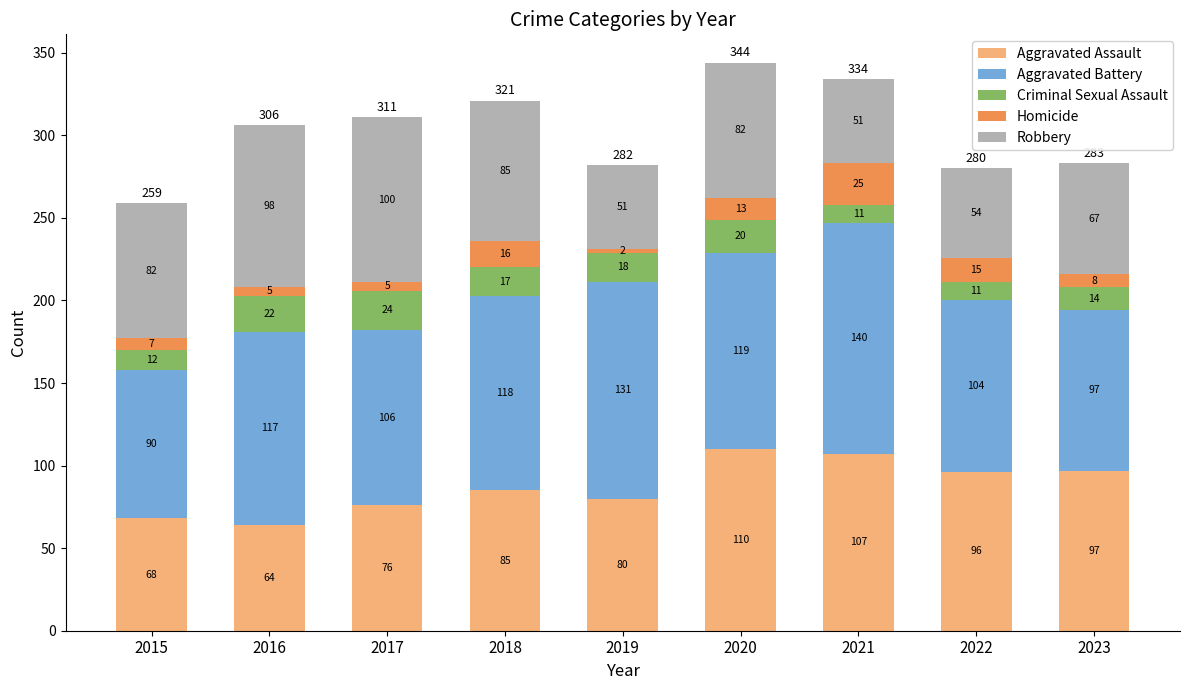

Which category has the highest value in the Aggravated Assault series?

2020